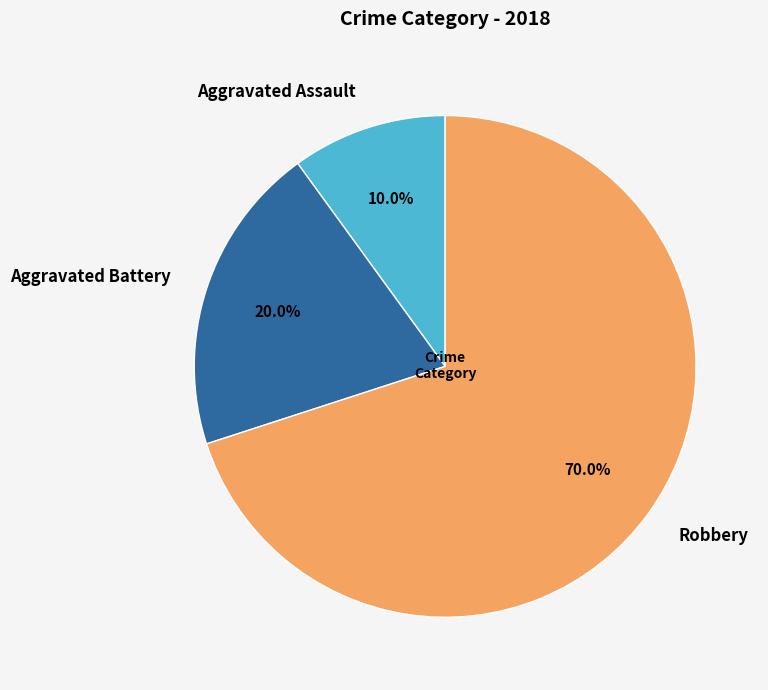

Combined, do Robbery and Aggravated Battery account for over 50%?

Yes